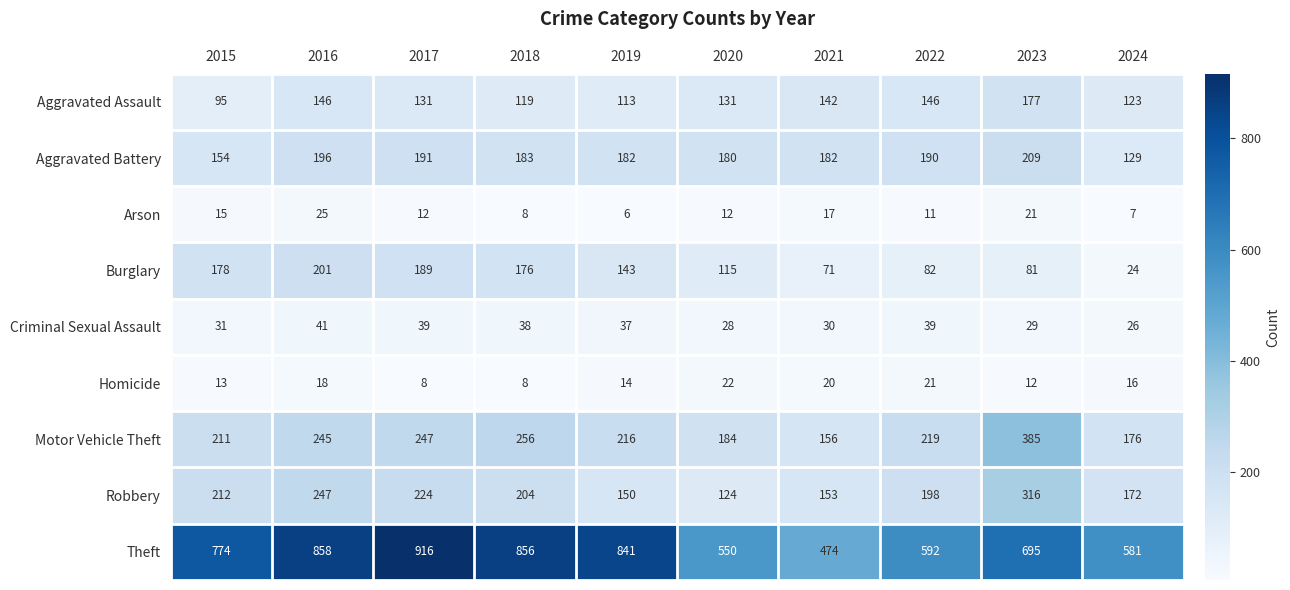

The Criminal Sexual Assault series shows 22 at 2017. True or false?

False